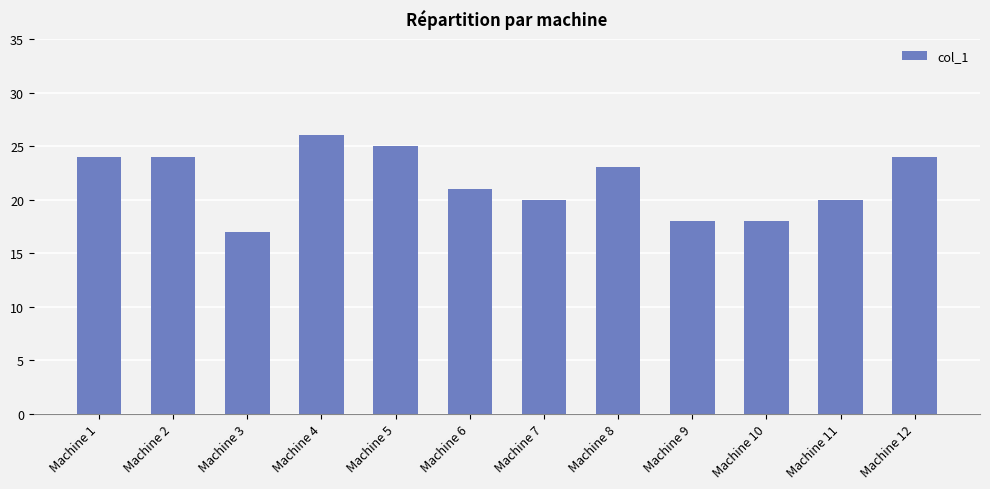

What is the value of the 4th bar from the left?

26